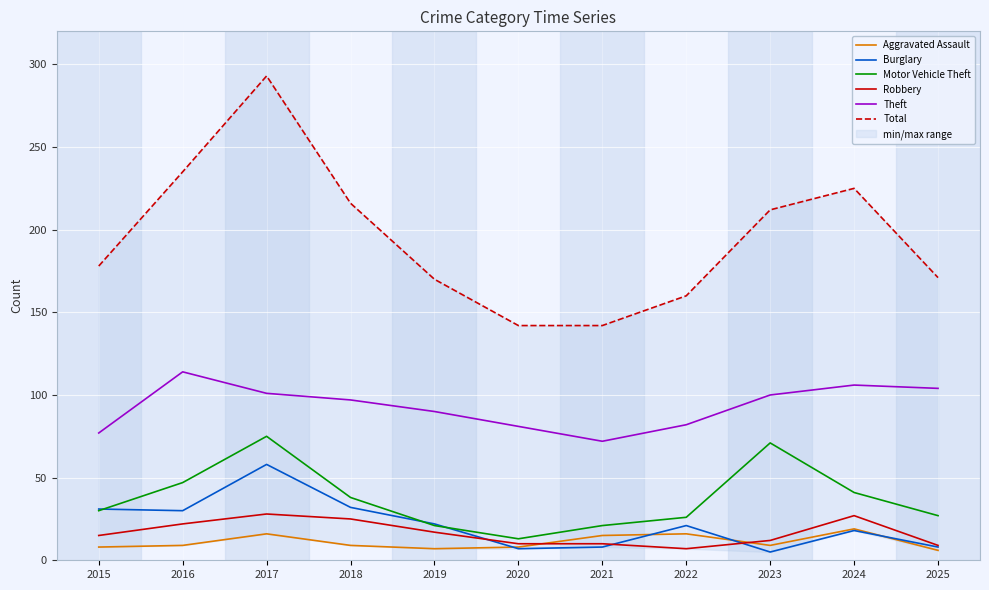

Does the chart display data point markers on the line(s)?

No